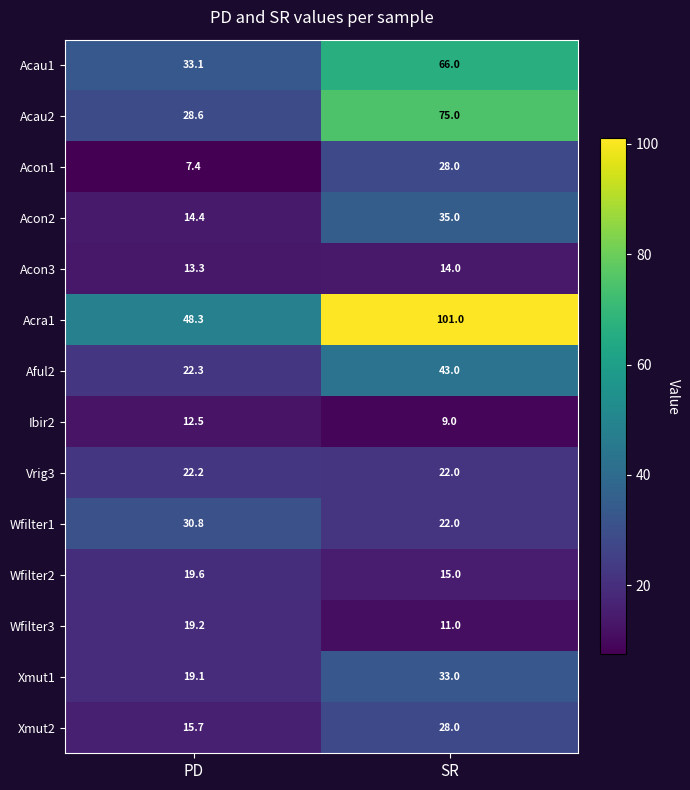

What is the difference between the maximum and minimum values in the Acau2 series?

46.4